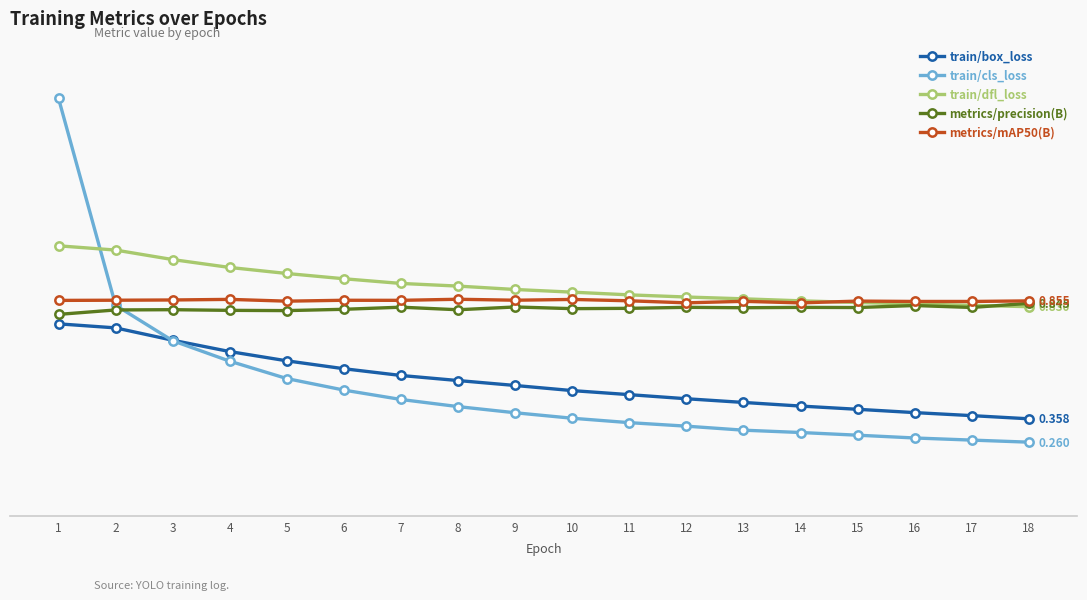

Is this an area chart (filled region under the line)?

No